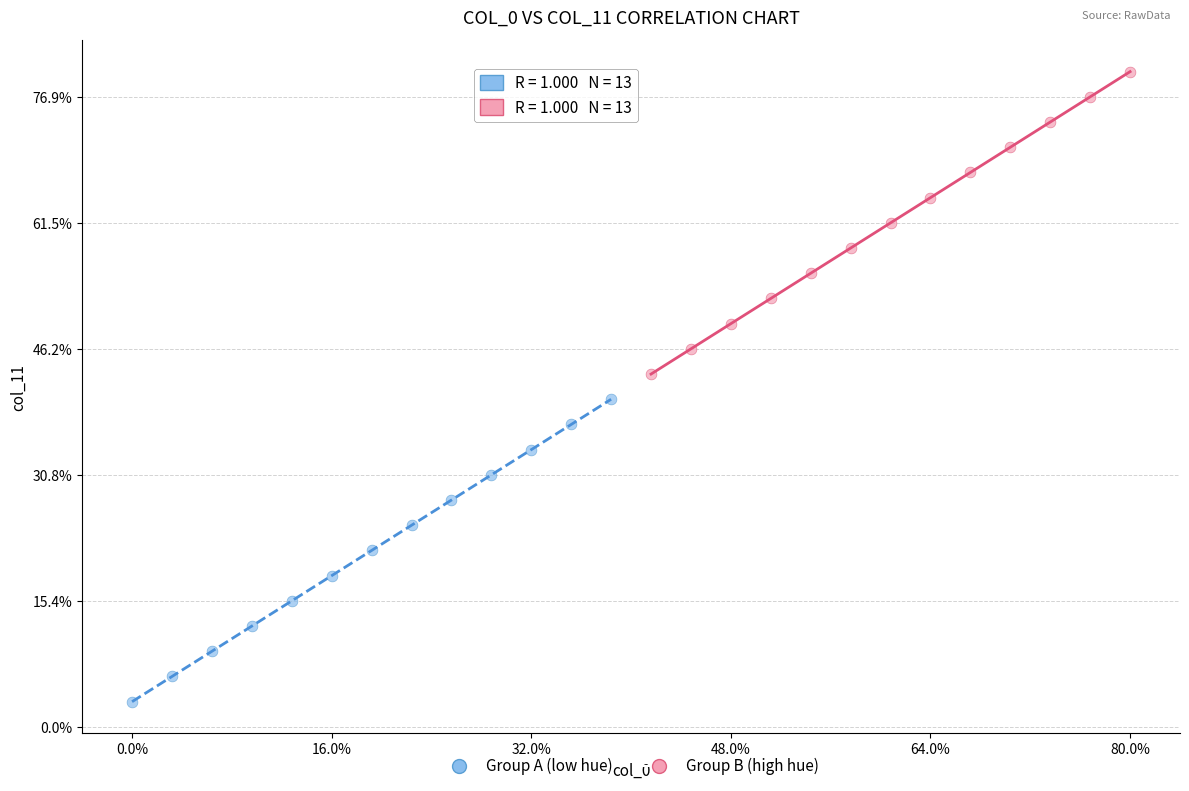

What are all the series names shown in the legend?

Group A (low hue), Group B (high hue)